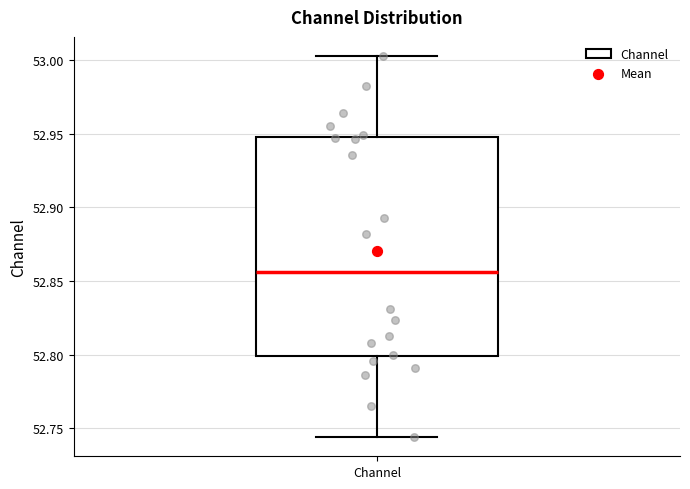

Transcribe this box plot: give where the median line is, the range the box spans, and where the two whiskers end, as read against the y-axis. The values are not printed on the chart, so give them approximately, as read against the axis.

median 52.855, box 52.800 to 52.945, whiskers 52.745 to 53.005